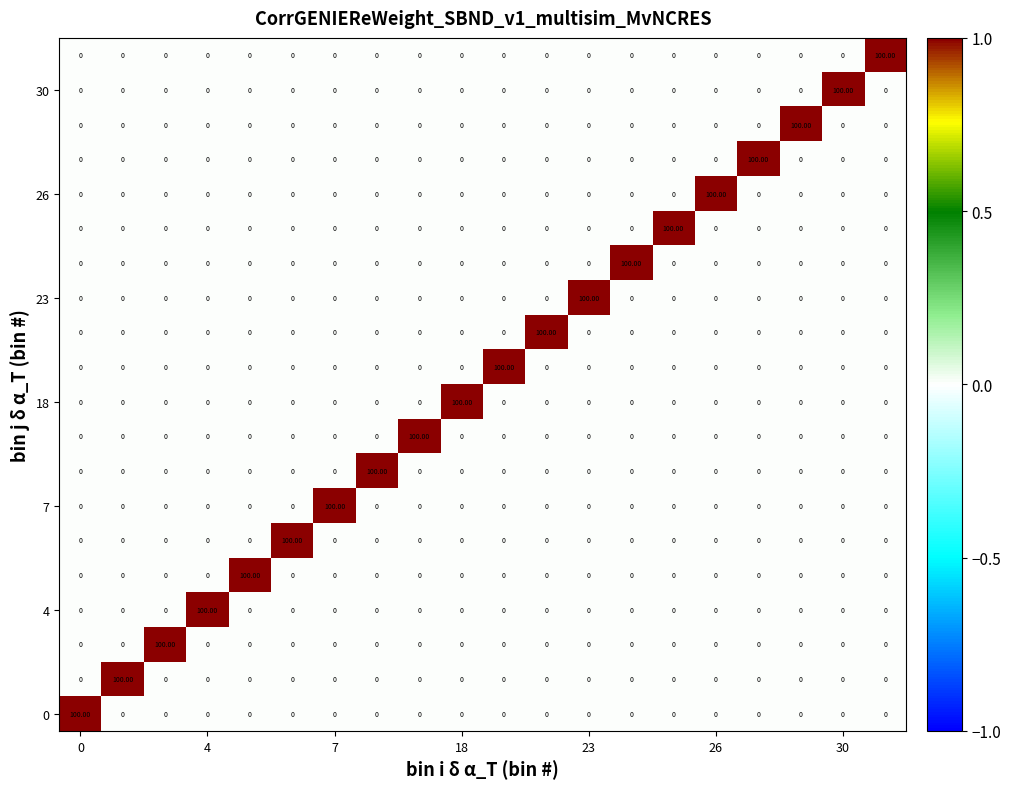

At how many categories does at least one series exceed 93?

20